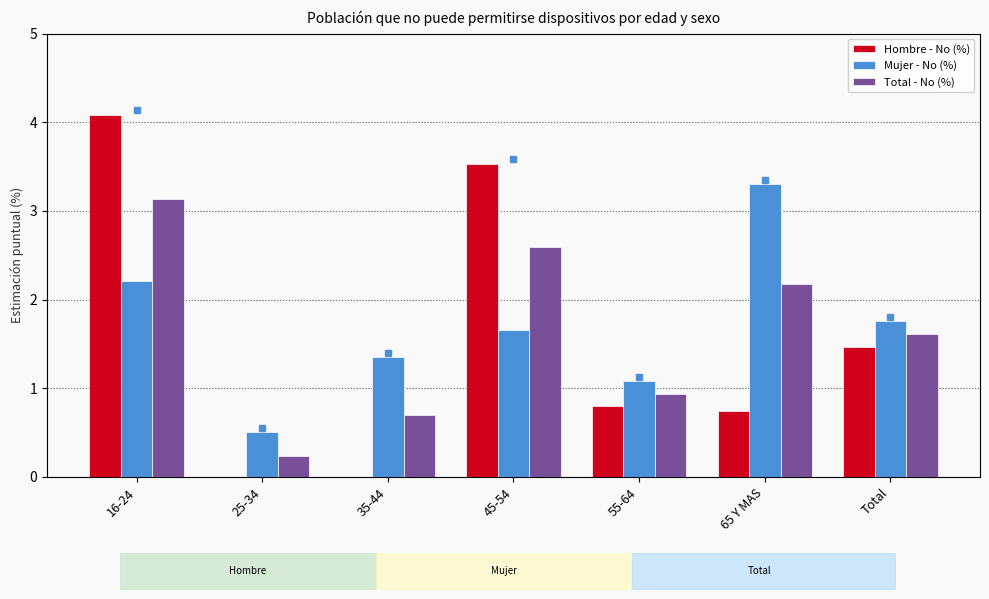

Rank the series at 45-54 from highest to lowest value.

Hombre - No (%), Total - No (%), Mujer - No (%)